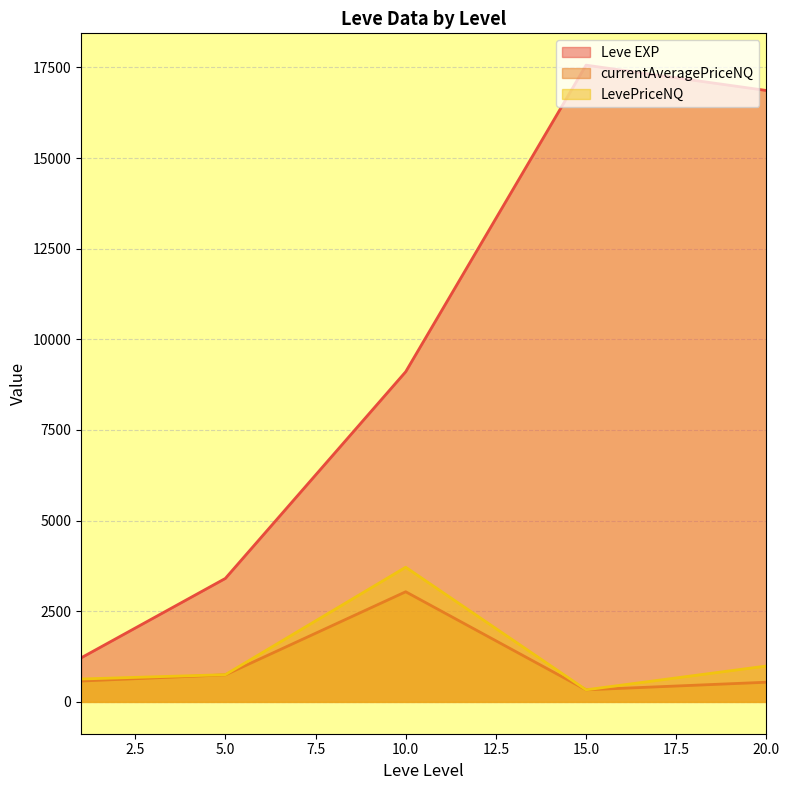

At 5, list the series in order from smallest to largest.

currentAveragePriceNQ, LevePriceNQ, Leve EXP